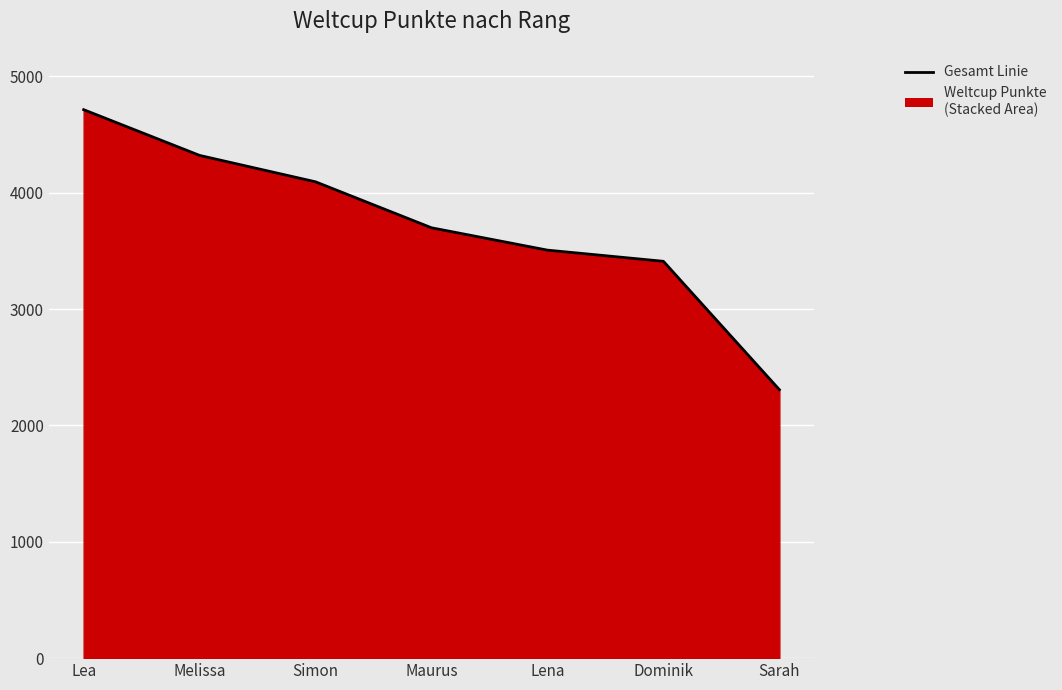

What position from the right is Simon?

5